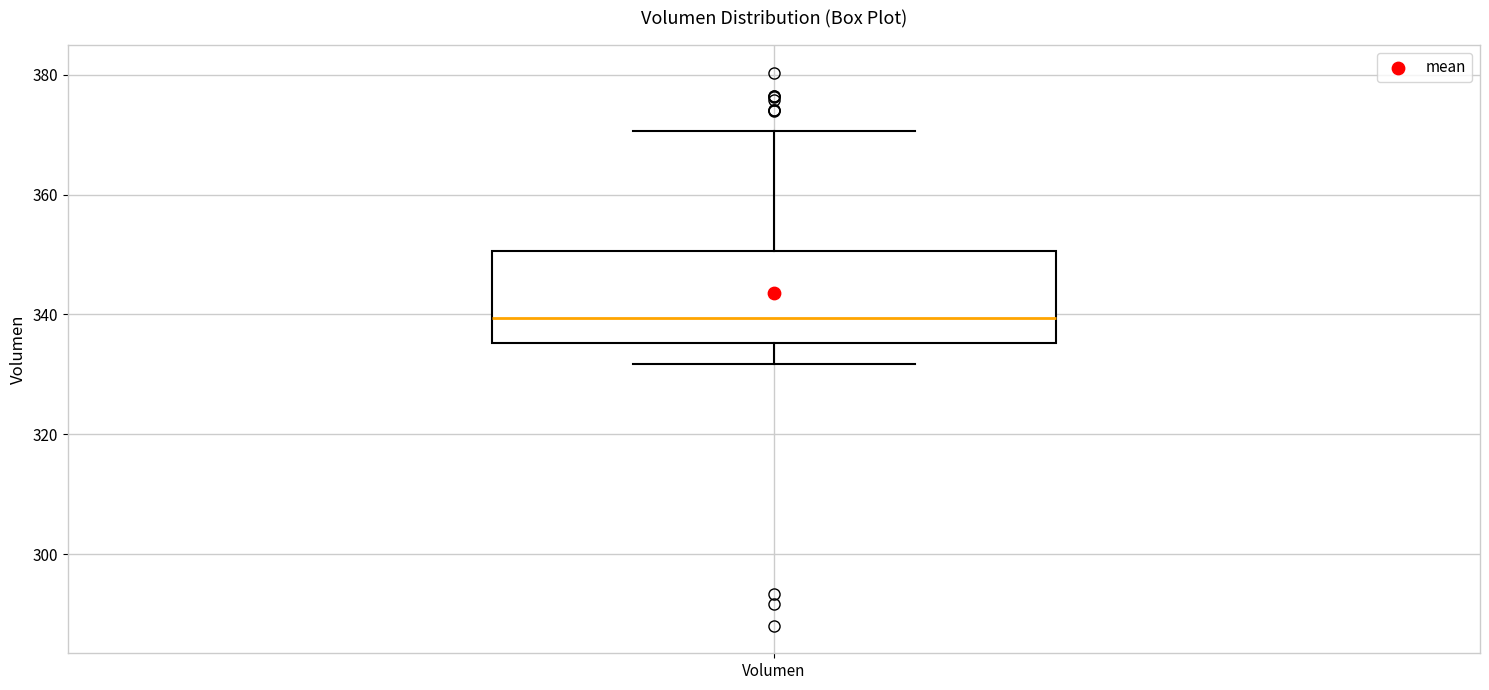

Read this box plot against the y-axis: the position of the median line, the range covered by the box, and the ends of both whiskers. The values are not printed on the chart, so give them approximately, as read against the axis.

median 340, box 336 to 350, whiskers 332 to 370